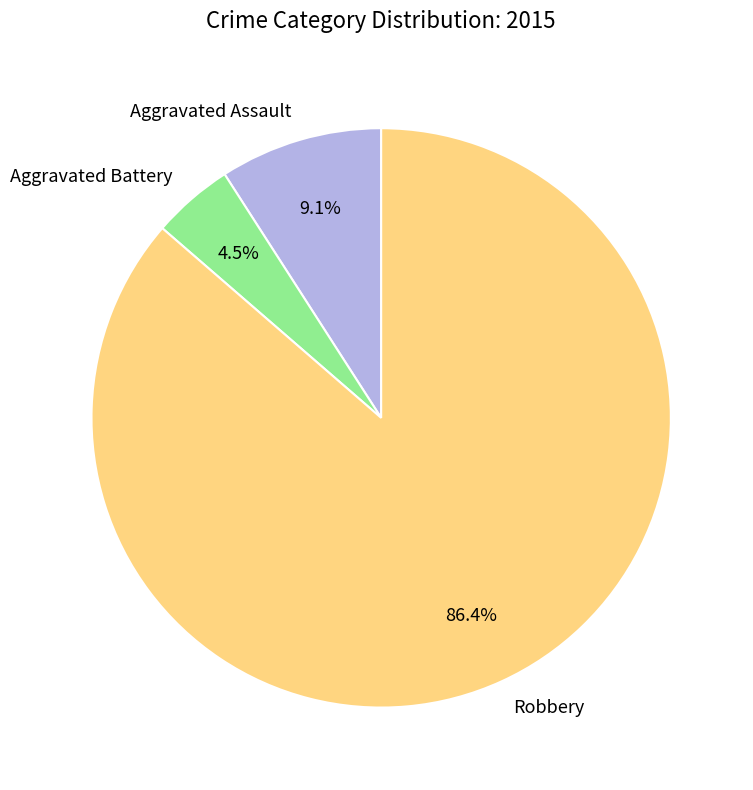

Does Aggravated Assault represent more than half of the total?

No